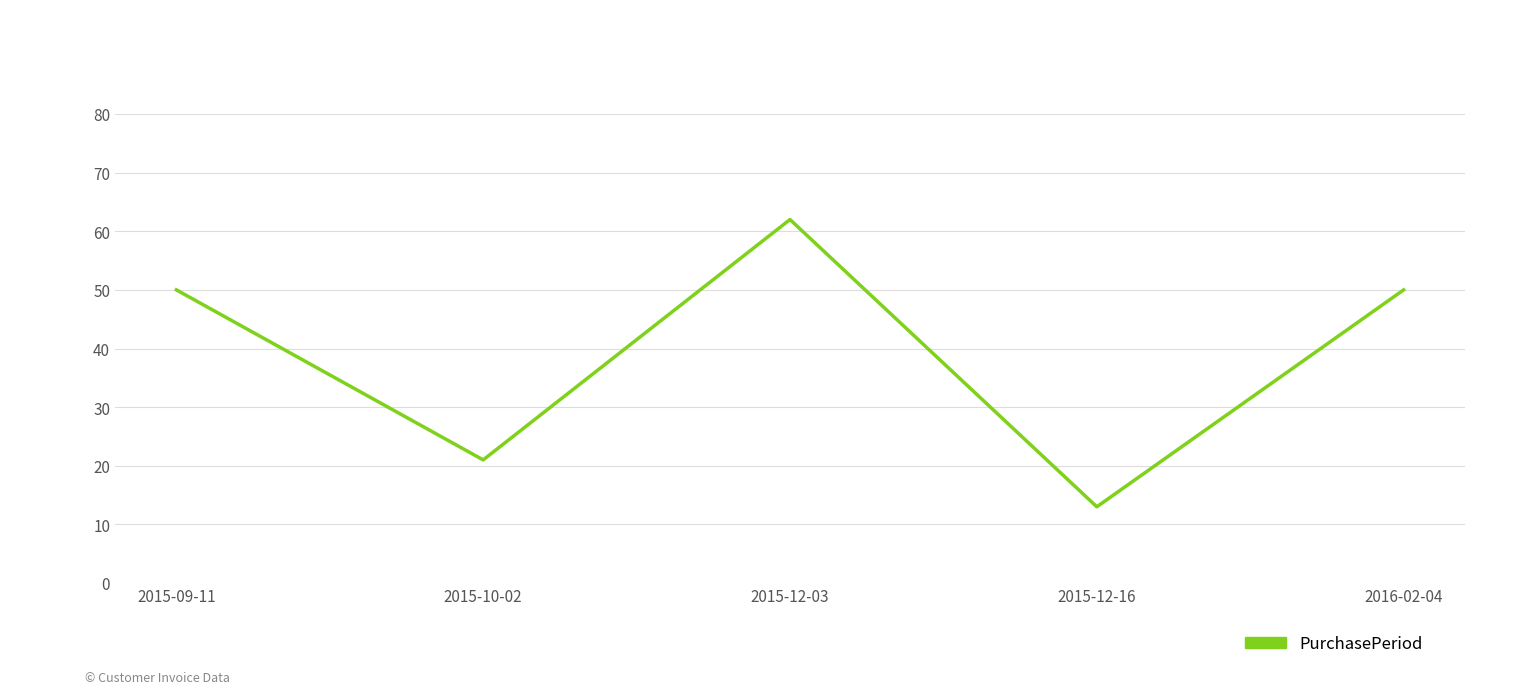

At which category does the data reach its first local valley?

2015-10-02